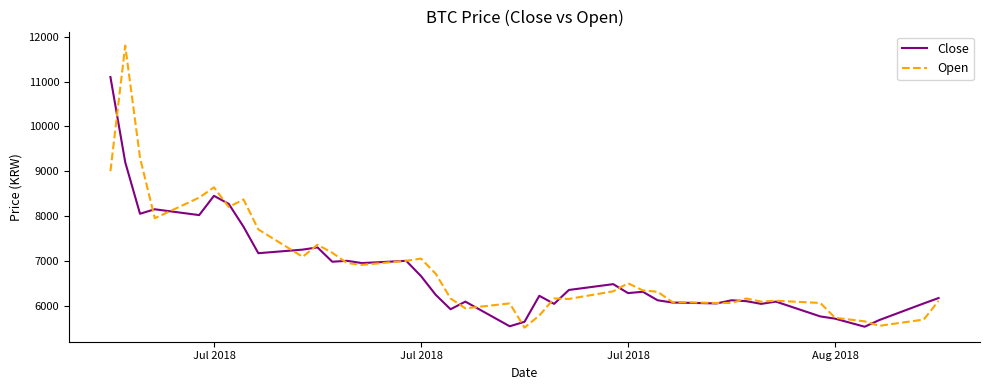

What is the minimum value for Open?

5510